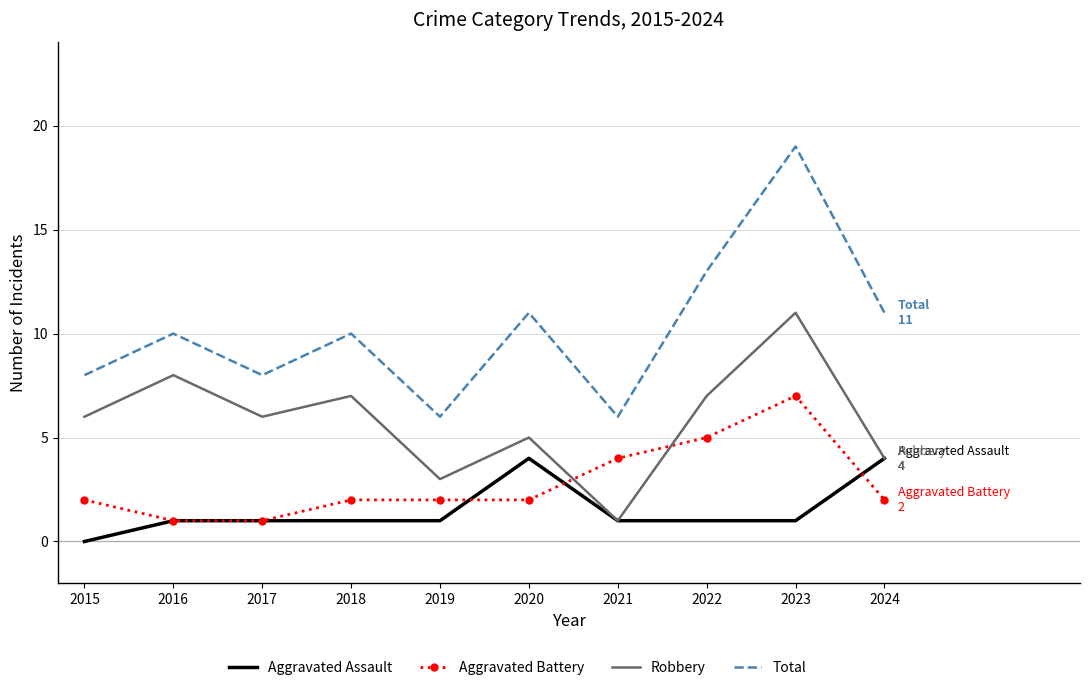

List the series in order of their peak value, lowest first.

Aggravated Assault, Aggravated Battery, Robbery, Total